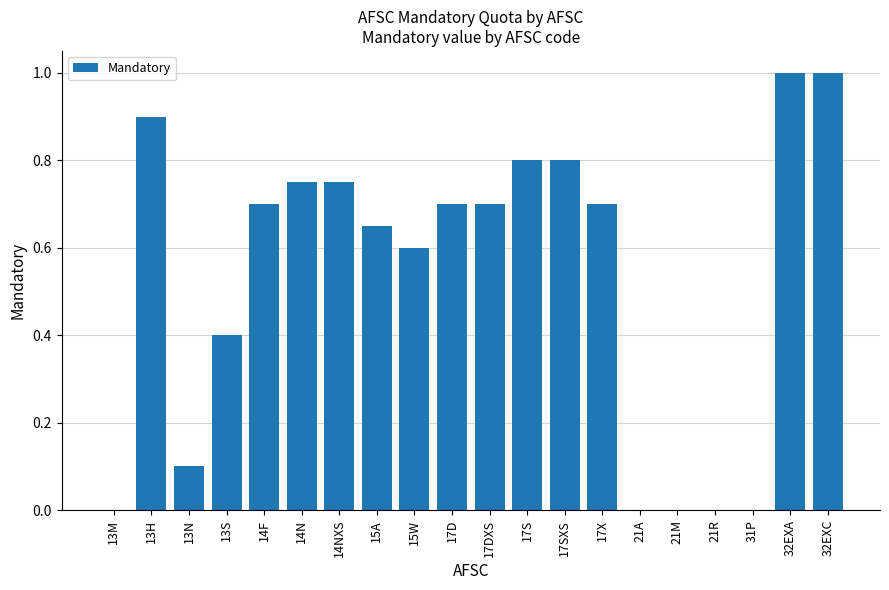

What is the greatest value displayed?

1.0